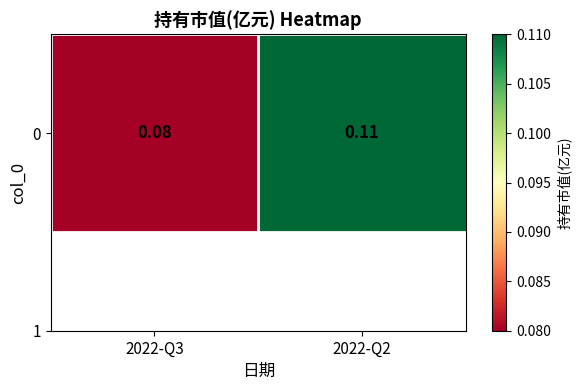

List the labels in order of value, largest first.

2022-Q2, 2022-Q3